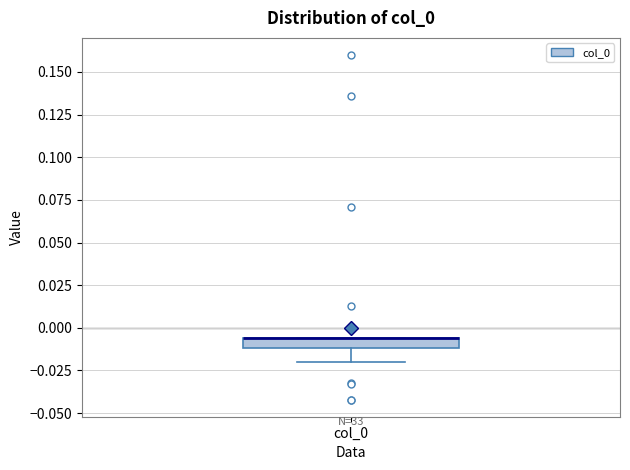

Where is the lower edge of the box for col_0 on the y-axis? The values are not printed on the chart, so give them approximately, as read against the axis.

-0.010